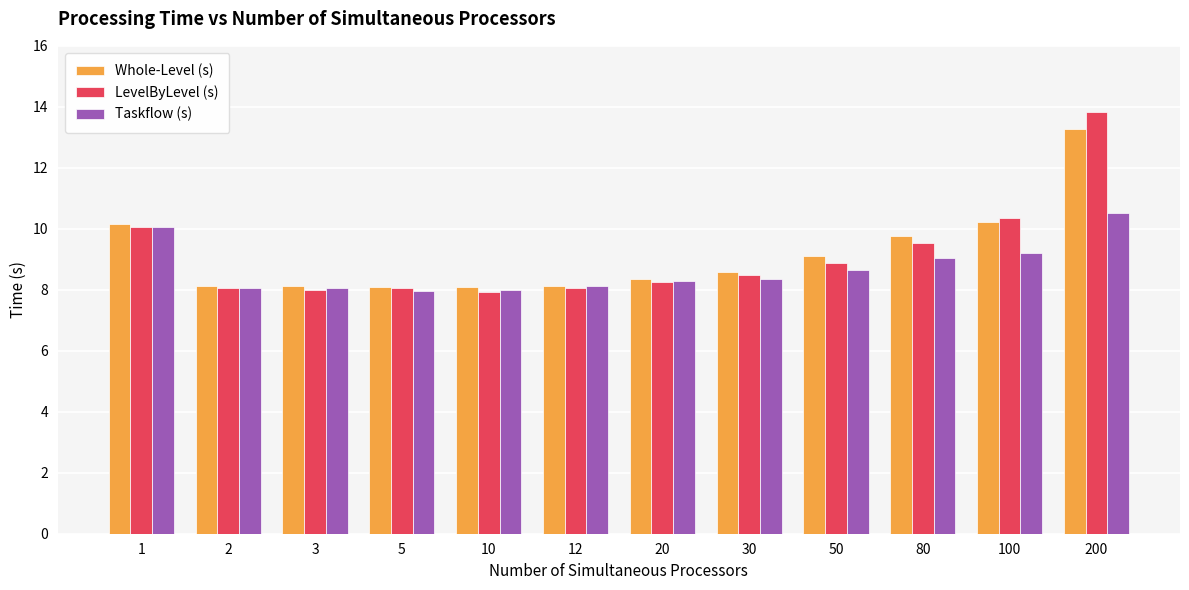

What is the value of the LevelByLevel (s) bar at the 7th from the left?

8.2